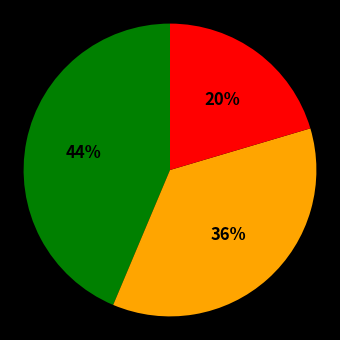

Count the number of slices in the pie.

3